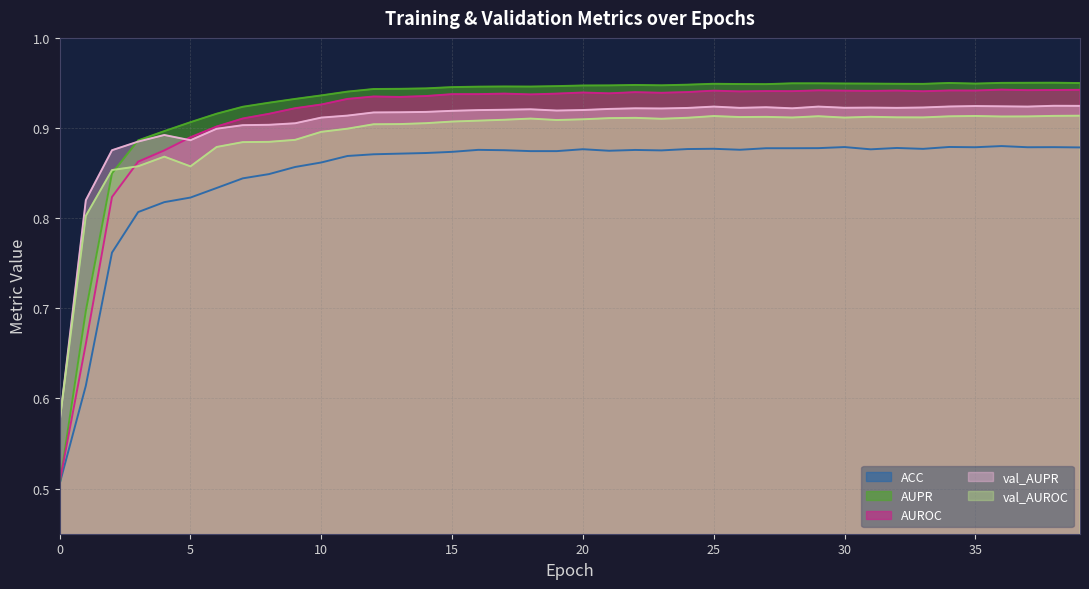

List the series in order of their peak value, highest first.

AUPR, AUROC, val_AUPR, val_AUROC, ACC